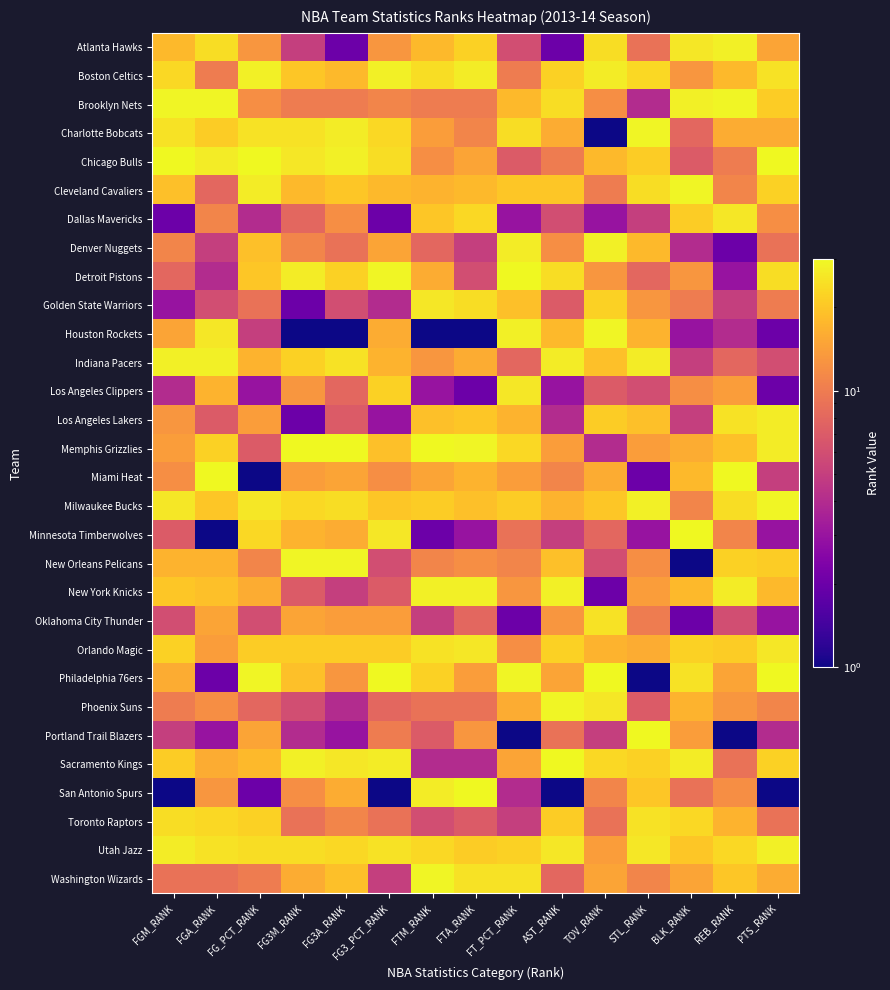

How many categories are shown in the chart?

15